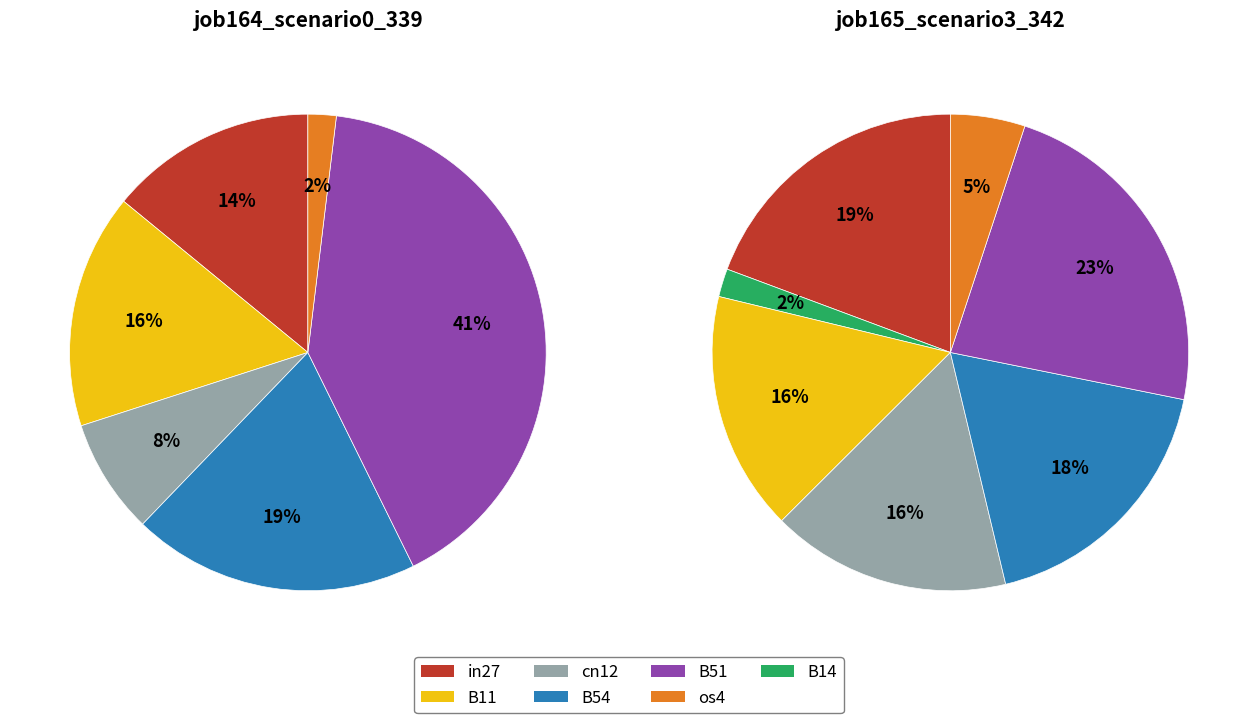

Which series has the largest range (max minus min)?

job164_scenario0_339